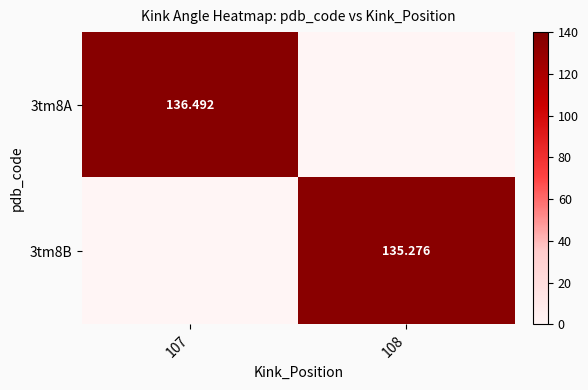

At which label does 3tm8B reach its minimum?

107